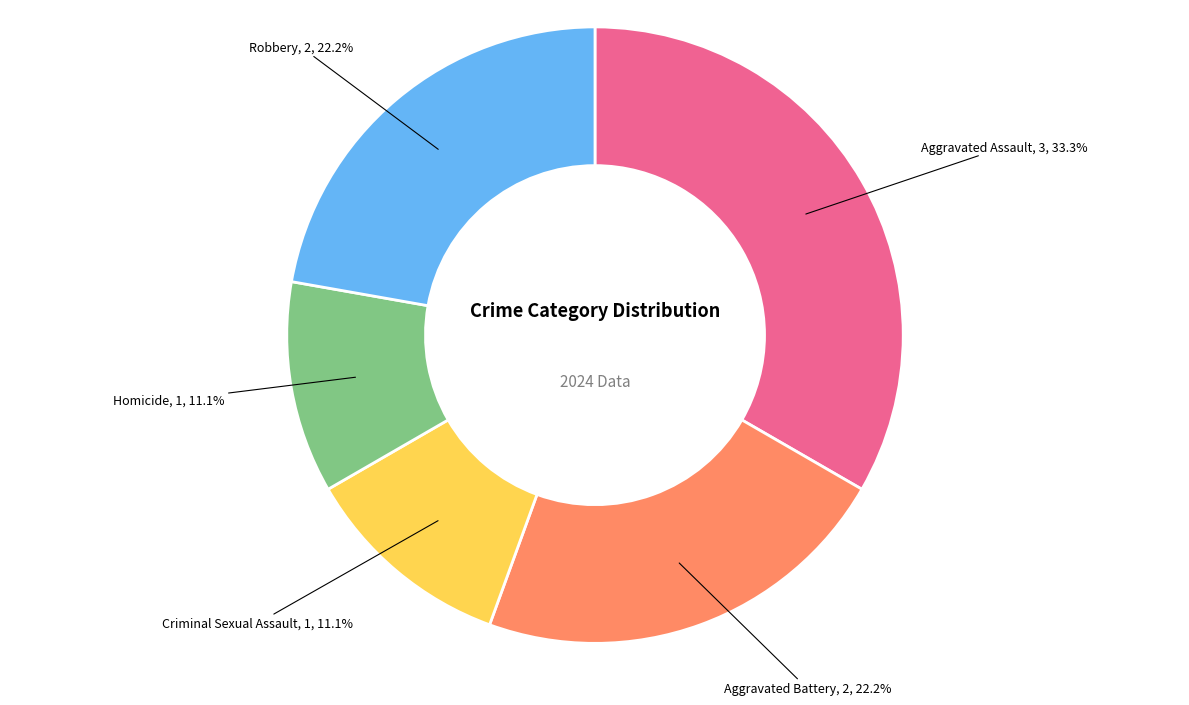

Does any single category account for the majority?

No